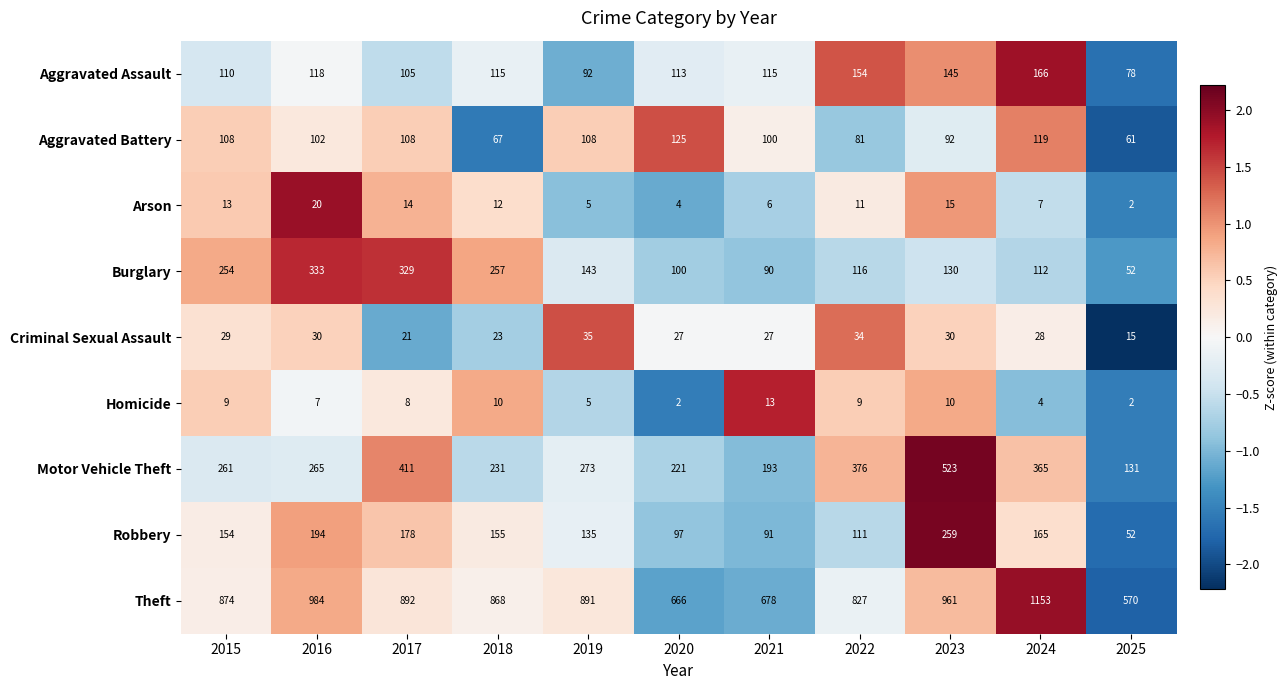

At 2023, list the series in order from smallest to largest.

Homicide, Arson, Criminal Sexual Assault, Aggravated Battery, Burglary, Aggravated Assault, Robbery, Motor Vehicle Theft, Theft